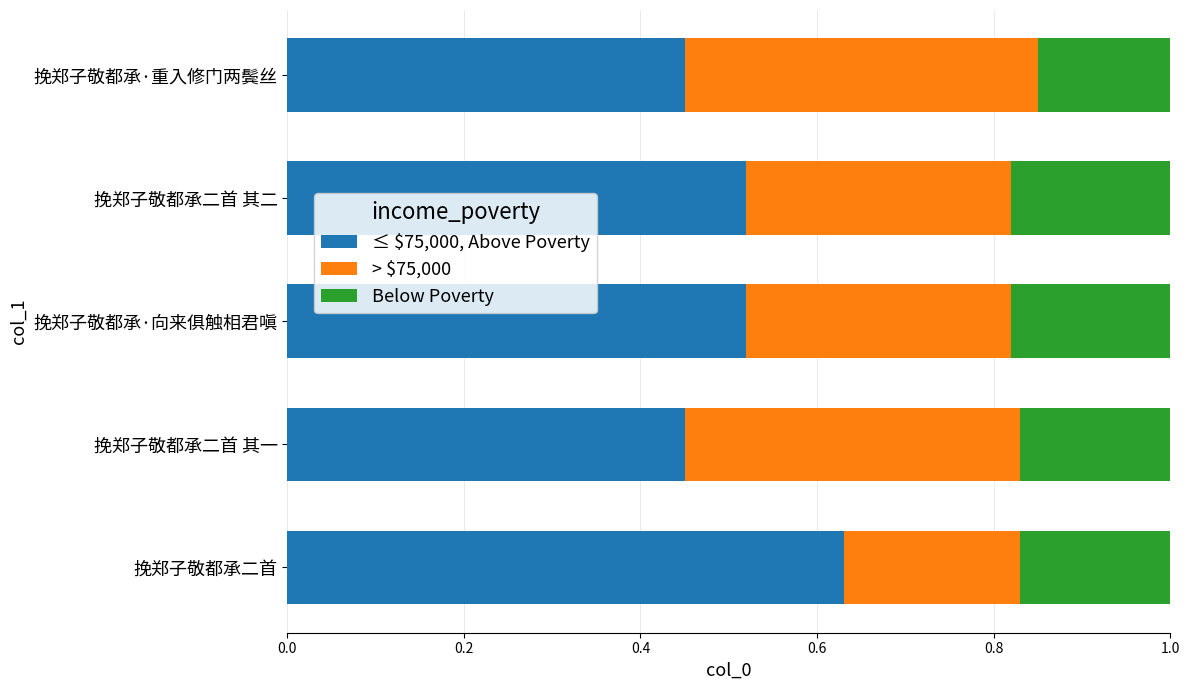

The ≤ $75,000, Above Poverty series shows 0.7 at 挽郑子敬都承·重入修门两鬓丝. True or false?

False